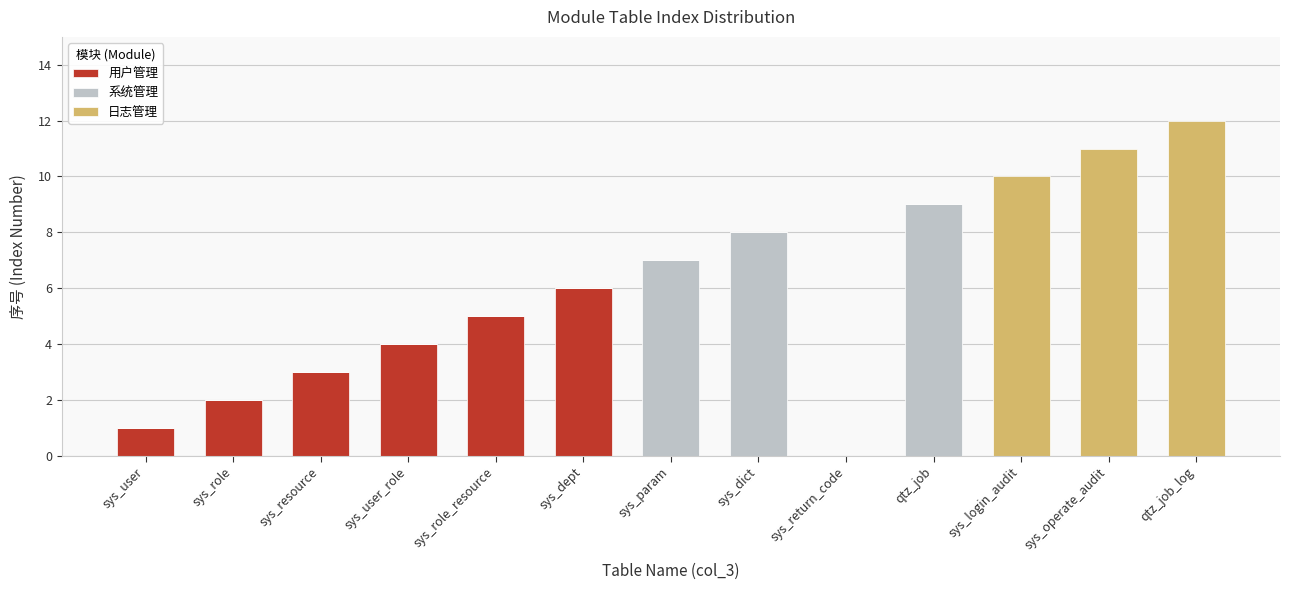

True or false: 用户管理 has a value of -4 at sys_return_code.

False